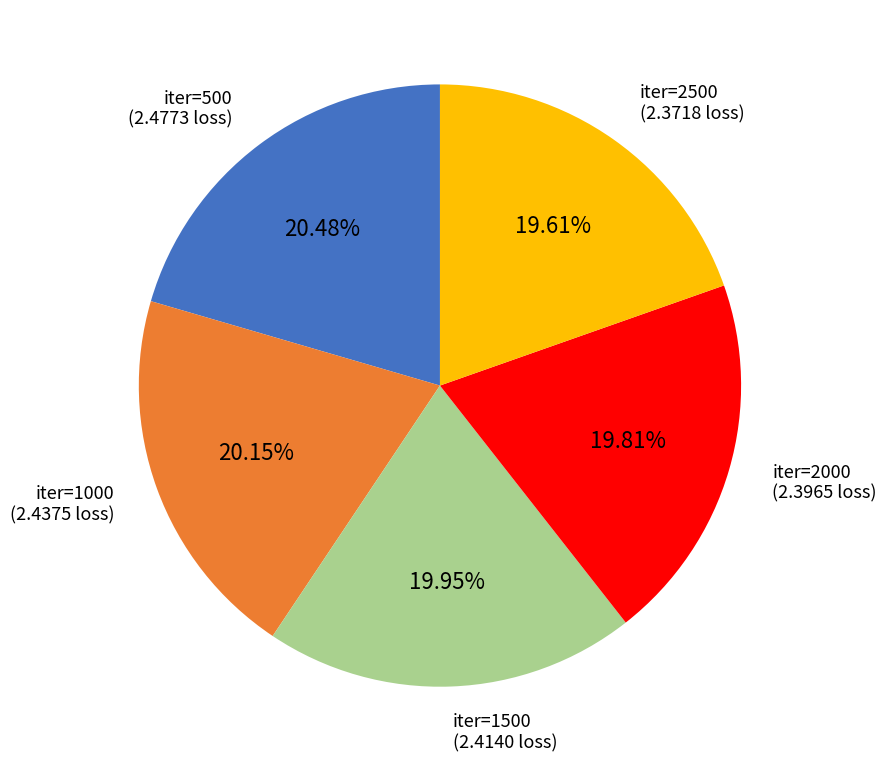

Is there a majority slice in this chart?

No